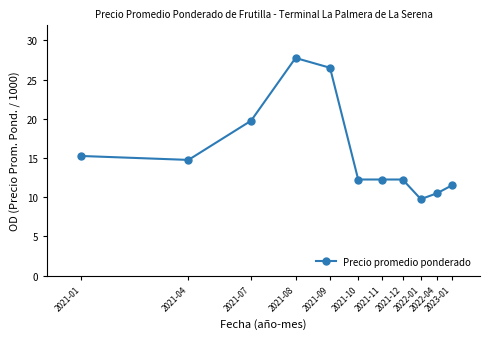

What is the maximum value shown in the chart?

27750